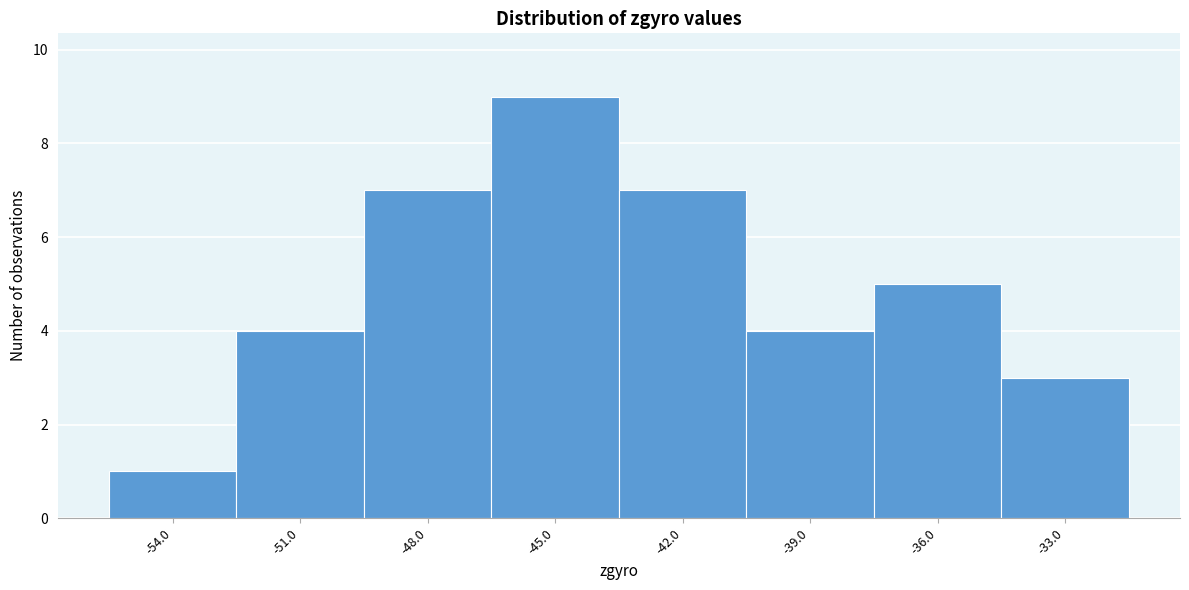

Reading left to right, list all the values displayed in this chart.

1	4	7	9	7	4	5	3